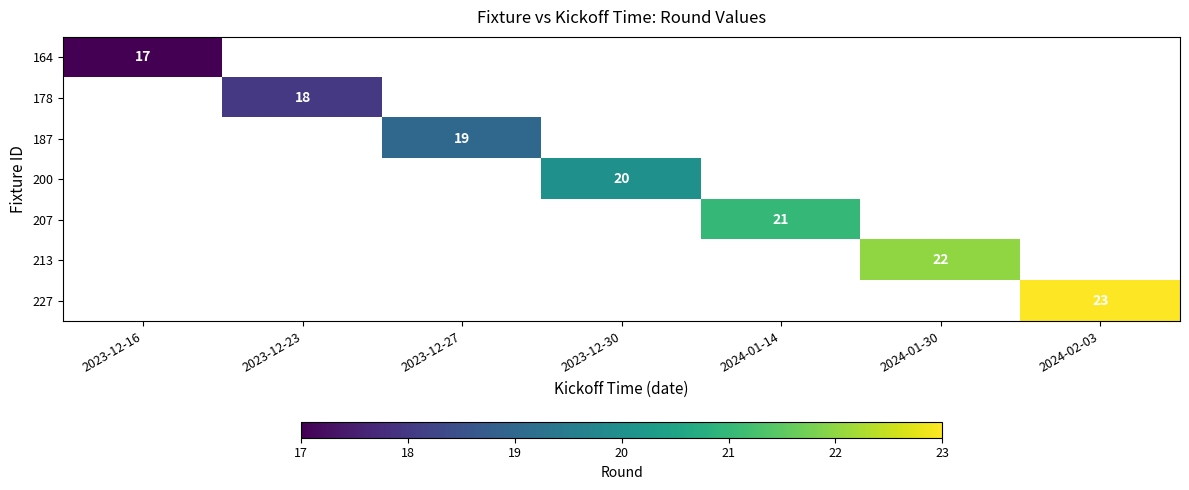

True or false: 164 has a value of 17 at 2023-12-16.

True